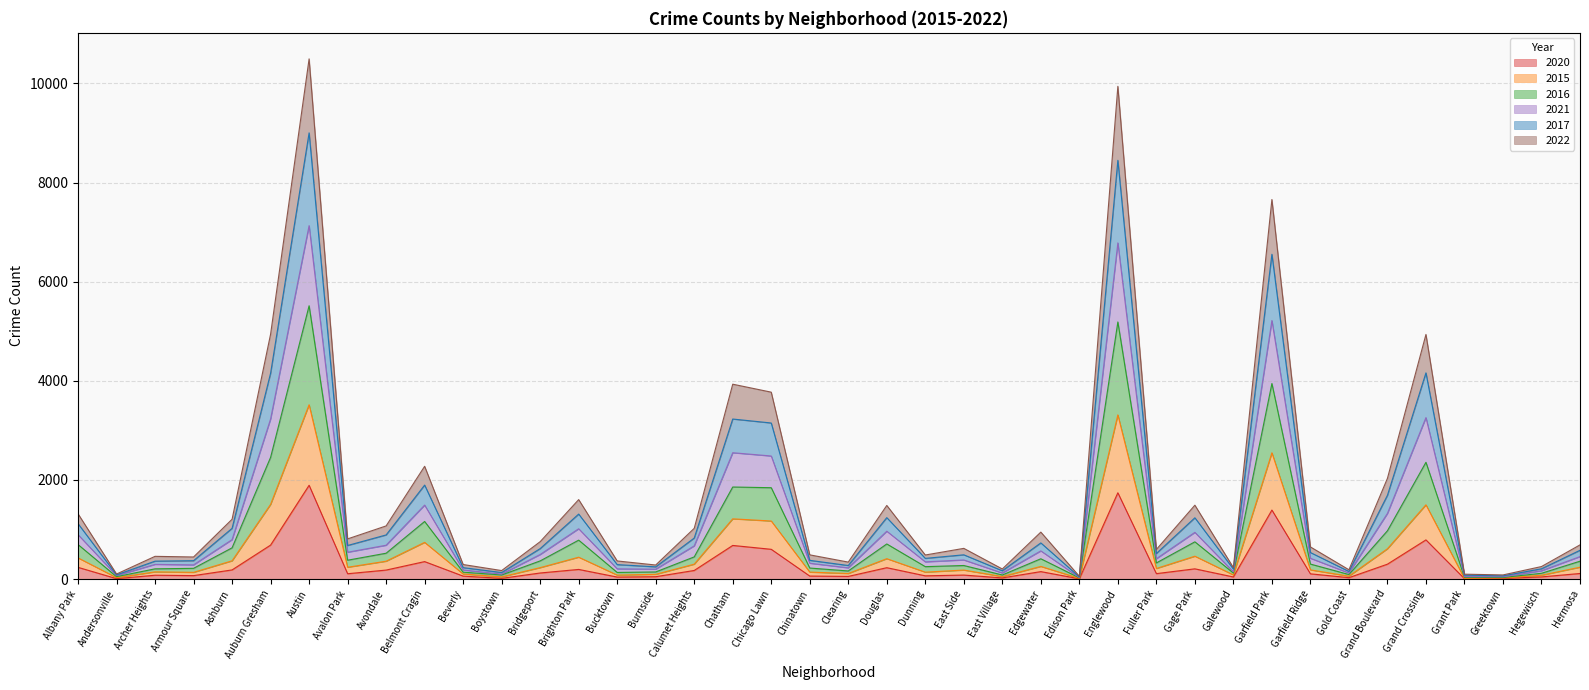

Reading right to left, list all the values displayed in this chart.

2020: Hermosa=112	Hegewisch=43	Greektown=12	Grant Park=7	Grand Crossing=790	Grand Boulevard=300	Gold Coast=28	Garfield Ridge=105	Garfield Park=1392	Galewood=42	Gage Park=206	Fuller Park=109	Englewood=1741	Edison Park=5	Edgewater=150	East Village=23	East Side=80	Dunning=65	Douglas=229	Clearing=53	Chinatown=60	Chicago Lawn=600	Chatham=678	Calumet Heights=173	Burnside=47	Bucktown=40	Brighton Park=194	Bridgeport=122	Boystown=14	Beverly=59	Belmont Cragin=352	Avondale=181	Avalon Park=107	Austin=1892	Auburn Gresham=685	Ashburn=184	Armour Square=69	Archer Heights=77	Andersonville=8	Albany Park=236
2015: Hermosa=360	Hegewisch=116	Greektown=31	Grant Park=36	Grand Crossing=2356	Grand Boulevard=974	Gold Coast=91	Garfield Ridge=302	Garfield Park=3946	Galewood=121	Gage Park=751	Fuller Park=325	Englewood=5188	Edison Park=24	Edgewater=409	East Village=82	East Side=273	Dunning=250	Douglas=708	Clearing=163	Chinatown=222	Chicago Lawn=1843	Chatham=1857	Calumet Heights=447	Burnside=143	Bucktown=133	Brighton Park=785	Bridgeport=366	Boystown=82	Beverly=139	Belmont Cragin=1162	Avondale=521	Avalon Park=380	Austin=5515	Auburn Gresham=2455	Ashburn=630	Armour Square=216	Archer Heights=206	Andersonville=48	Albany Park=696
2016: Hermosa=580	Hegewisch=207	Greektown=64	Grant Park=79	Grand Crossing=4161	Grand Boulevard=1690	Gold Coast=153	Garfield Ridge=535	Garfield Park=6554	Galewood=201	Gage Park=1236	Fuller Park=515	Englewood=8450	Edison Park=42	Edgewater=729	East Village=167	East Side=489	Dunning=417	Douglas=1239	Clearing=273	Chinatown=377	Chicago Lawn=3149	Chatham=3229	Calumet Heights=827	Burnside=246	Bucktown=291	Brighton Park=1311	Bridgeport=614	Boystown=131	Beverly=230	Belmont Cragin=1896	Avondale=890	Avalon Park=677	Austin=9004	Auburn Gresham=4154	Ashburn=1023	Armour Square=370	Archer Heights=361	Andersonville=84	Albany Park=1118
2021: Hermosa=689	Hegewisch=252	Greektown=83	Grant Park=98	Grand Crossing=4936	Grand Boulevard=2032	Gold Coast=187	Garfield Ridge=648	Garfield Park=7659	Galewood=230	Gage Park=1490	Fuller Park=597	Englewood=9943	Edison Park=55	Edgewater=947	East Village=203	East Side=619	Dunning=485	Douglas=1485	Clearing=342	Chinatown=488	Chicago Lawn=3771	Chatham=3932	Calumet Heights=1023	Burnside=283	Bucktown=365	Brighton Park=1603	Bridgeport=754	Boystown=171	Beverly=293	Belmont Cragin=2275	Avondale=1072	Avalon Park=810	Austin=10497	Auburn Gresham=4941	Ashburn=1206	Armour Square=445	Archer Heights=458	Andersonville=101	Albany Park=1317
2017: Hermosa=453	Hegewisch=167	Greektown=45	Grant Park=50	Grand Crossing=3258	Grand Boulevard=1324	Gold Coast=122	Garfield Ridge=419	Garfield Park=5217	Galewood=144	Gage Park=942	Fuller Park=410	Englewood=6784	Edison Park=30	Edgewater=568	East Village=122	East Side=385	Dunning=347	Douglas=965	Clearing=226	Chinatown=319	Chicago Lawn=2483	Chatham=2549	Calumet Heights=669	Burnside=199	Bucktown=206	Brighton Park=1015	Bridgeport=495	Boystown=99	Beverly=183	Belmont Cragin=1492	Avondale=682	Avalon Park=541	Austin=7132	Auburn Gresham=3230	Ashburn=795	Armour Square=286	Archer Heights=296	Andersonville=70	Albany Park=895
2022: Hermosa=239	Hegewisch=77	Greektown=21	Grant Park=12	Grand Crossing=1498	Grand Boulevard=611	Gold Coast=58	Garfield Ridge=185	Garfield Park=2548	Galewood=83	Gage Park=461	Fuller Park=213	Englewood=3313	Edison Park=13	Edgewater=255	East Village=50	East Side=181	Dunning=139	Douglas=411	Clearing=112	Chinatown=140	Chicago Lawn=1171	Chatham=1215	Calumet Heights=300	Burnside=95	Bucktown=80	Brighton Park=441	Bridgeport=230	Boystown=44	Beverly=102	Belmont Cragin=740	Avondale=360	Avalon Park=238	Austin=3517	Auburn Gresham=1506	Ashburn=368	Armour Square=135	Archer Heights=145	Andersonville=28	Albany Park=427